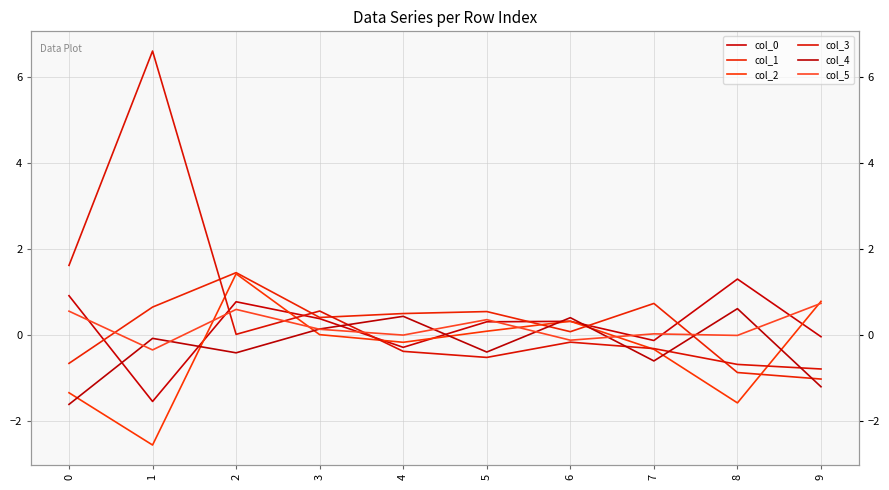

The col_1 series shows 0.0 at 6. True or false?

False